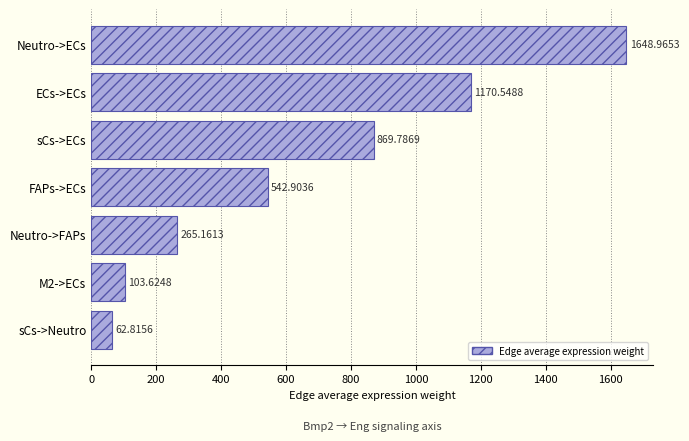

How many bars are there in total?

7